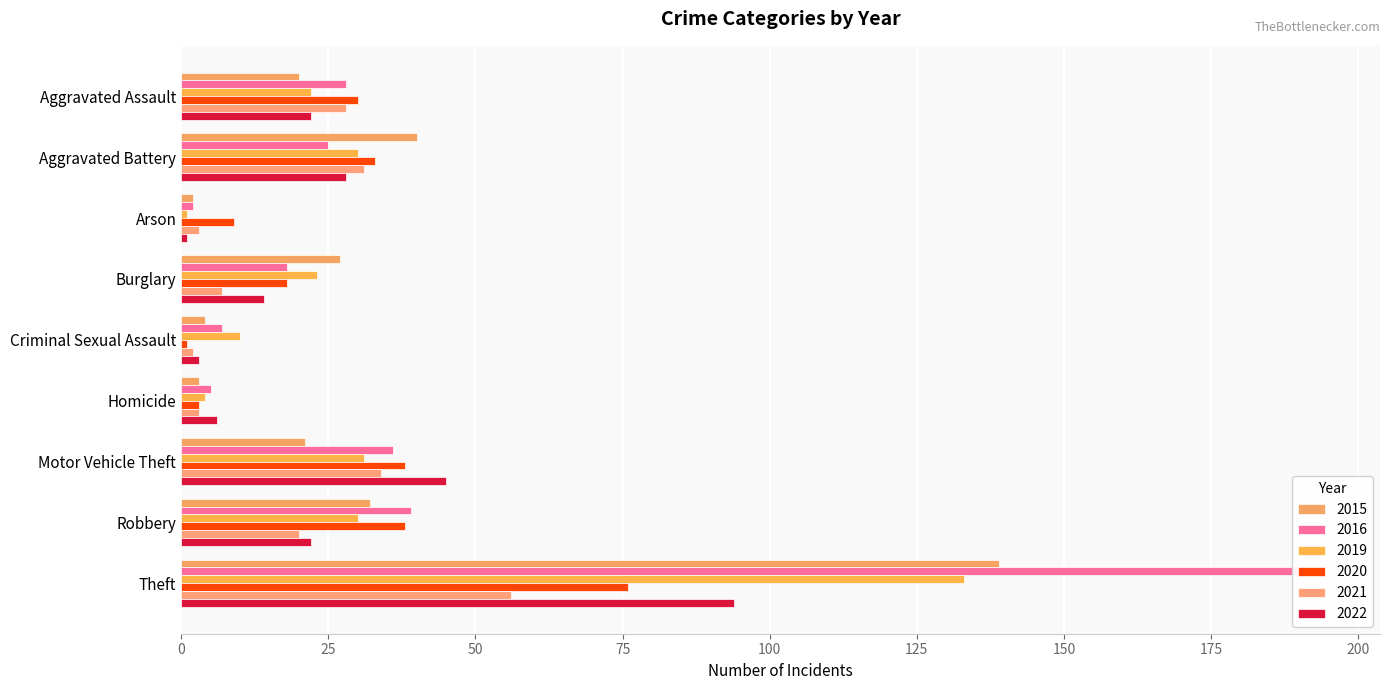

Reading left to right, what are all the values shown in this chart?

2015: 20	40	2	27	4	3	21	32	139
2016: 28	25	2	18	7	5	36	39	194
2019: 22	30	1	23	10	4	31	30	133
2020: 30	33	9	18	1	3	38	38	76
2021: 28	31	3	7	2	3	34	20	56
2022: 22	28	1	14	3	6	45	22	94